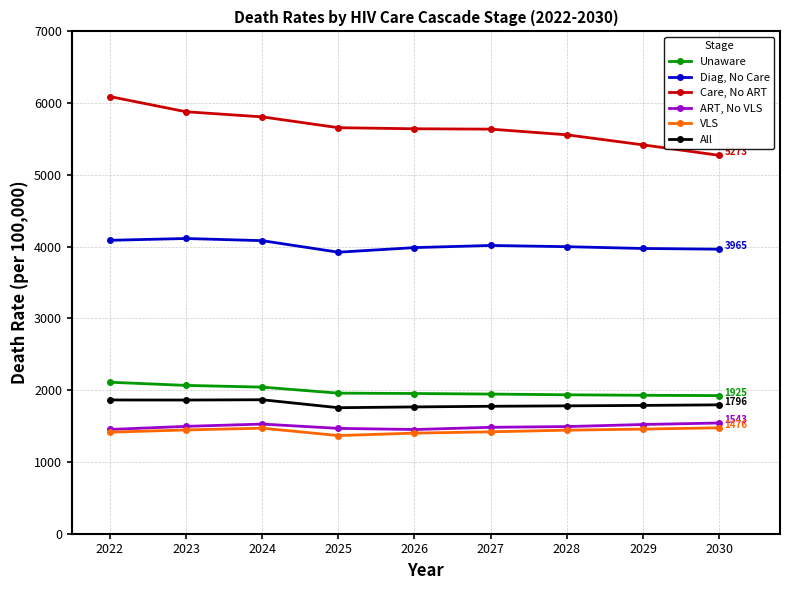

True or false: All has a value of 2877 at 2028.

False